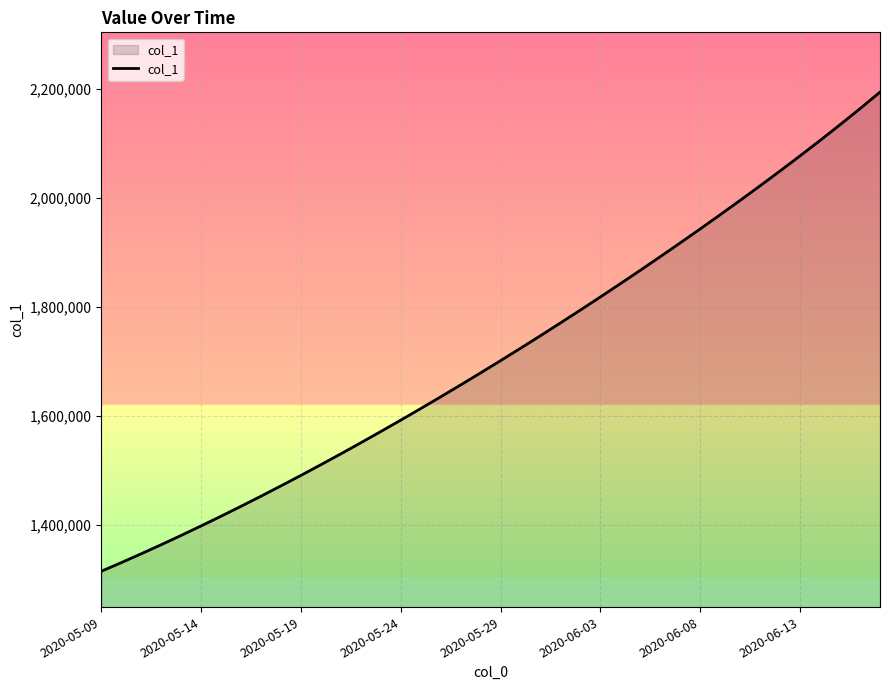

What is the greatest value displayed?

2194835.8